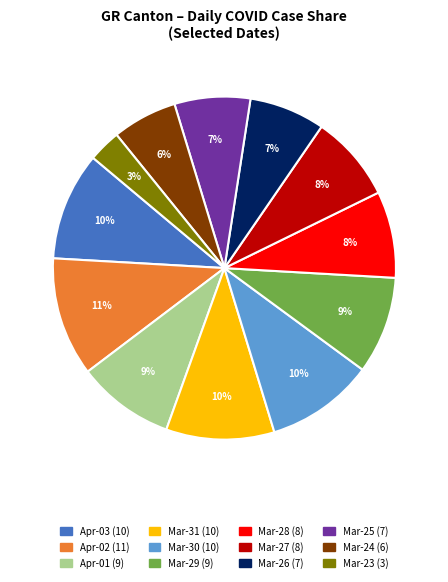

To the nearest percent, what is the difference between the largest and smallest slice percentages?

8%